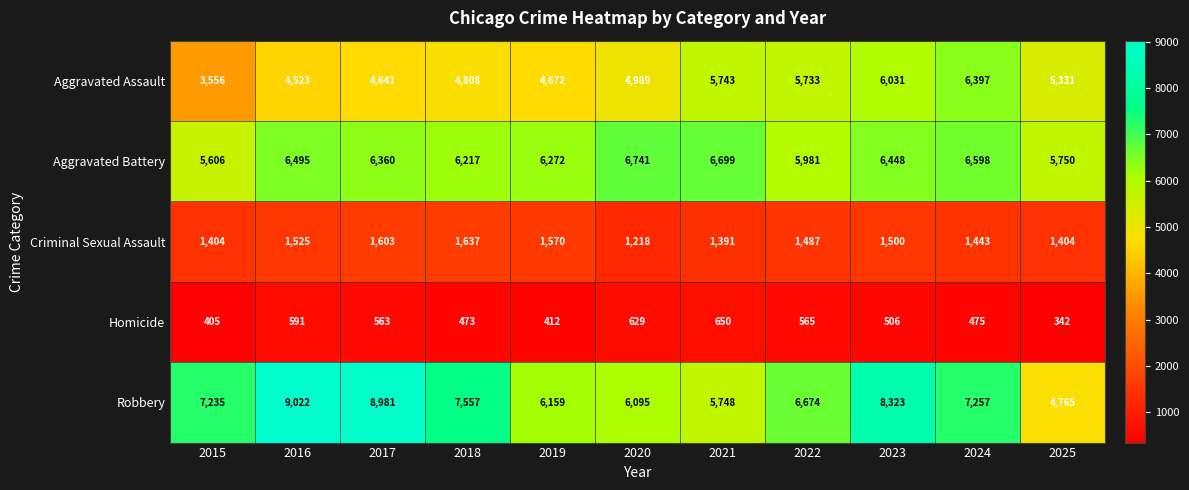

True or false: Robbery has a value of 7557 at 2018.

True